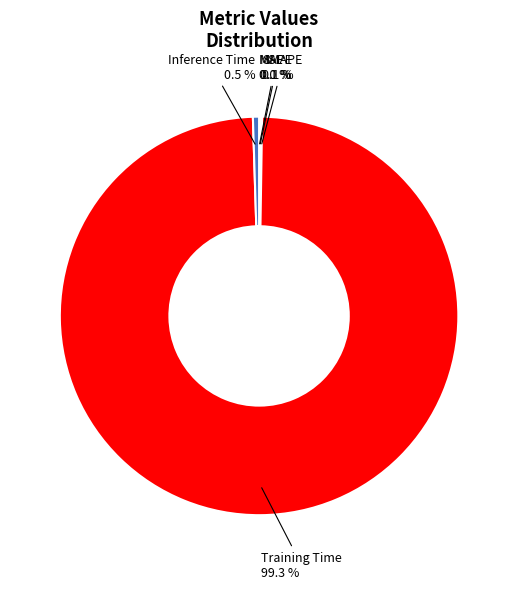

What percentage do Training Time and Inference Time together represent?

99.8%